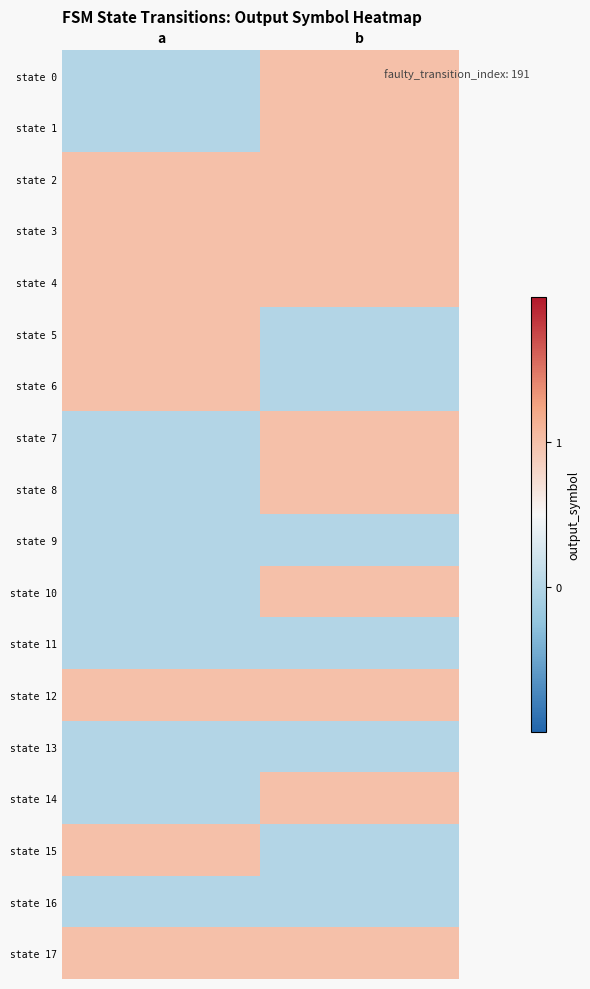

Reading left to right, transcribe all the data shown in this chart.

state 0: a=0	b=1
state 1: a=0	b=1
state 2: a=1	b=1
state 3: a=1	b=1
state 4: a=1	b=1
state 5: a=1	b=0
state 6: a=1	b=0
state 7: a=0	b=1
state 8: a=0	b=1
state 9: a=0	b=0
state 10: a=0	b=1
state 11: a=0	b=0
state 12: a=1	b=1
state 13: a=0	b=0
state 14: a=0	b=1
state 15: a=1	b=0
state 16: a=0	b=0
state 17: a=1	b=1